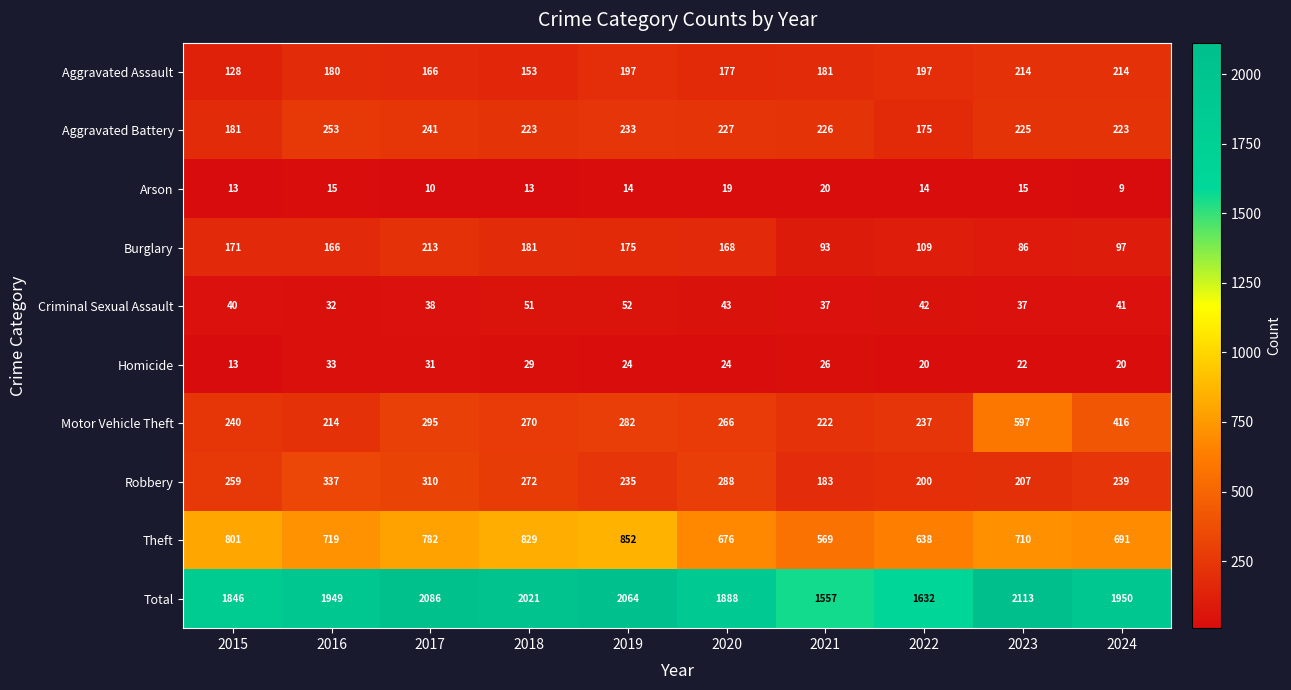

Which series has the largest total across all categories?

Total